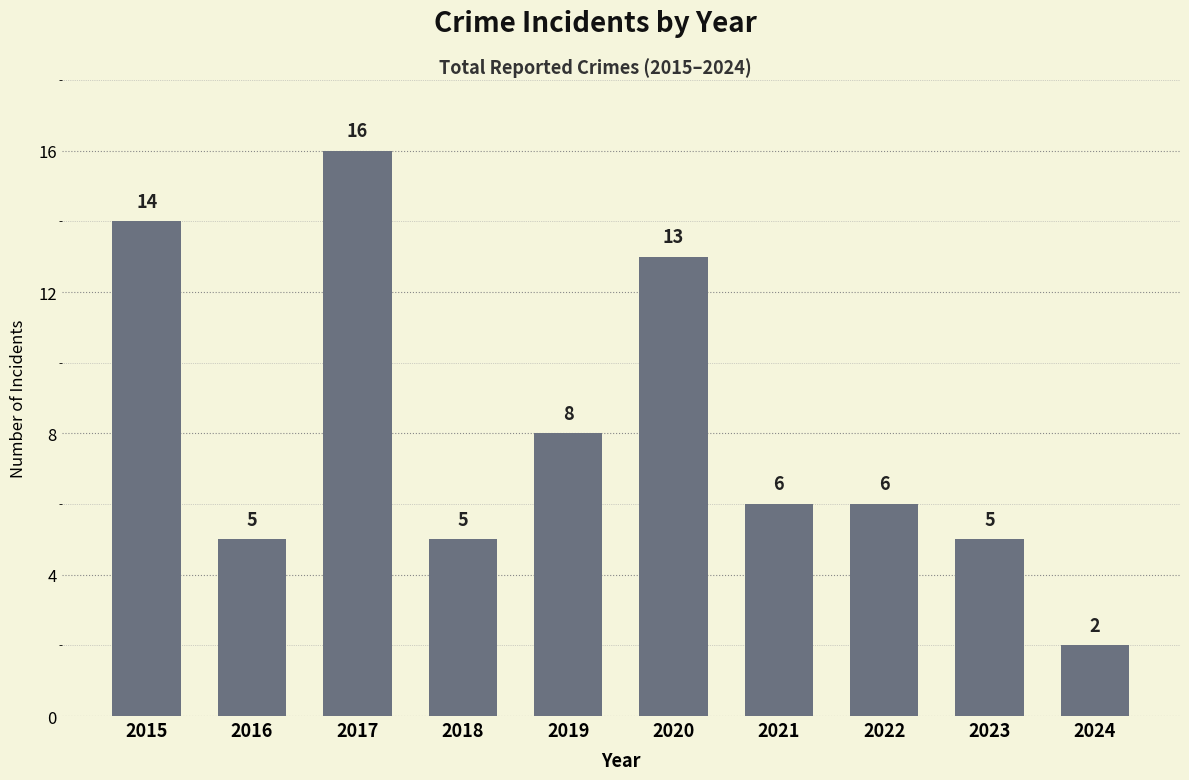

What is the value of the 8th bar from the left?

6